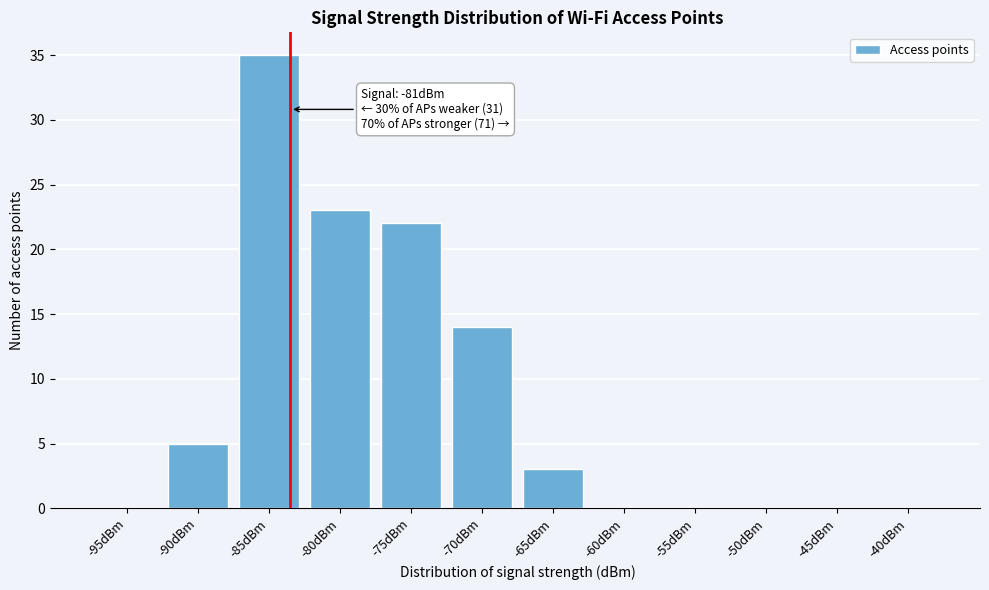

Reading left to right, transcribe all the data shown in this chart.

-95dBm=0	-90dBm=5	-85dBm=35	-80dBm=23	-75dBm=22	-70dBm=14	-65dBm=3	-60dBm=0	-55dBm=0	-50dBm=0	-45dBm=0	-40dBm=0